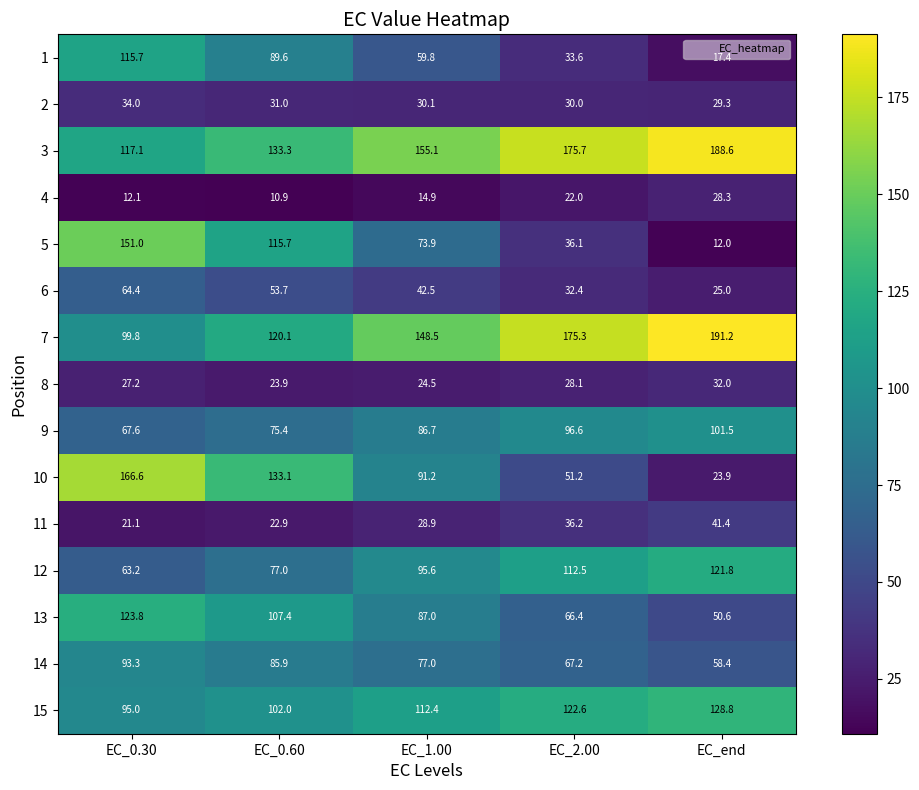

Is it true that 12 equals 104.6 at EC_0.30?

False